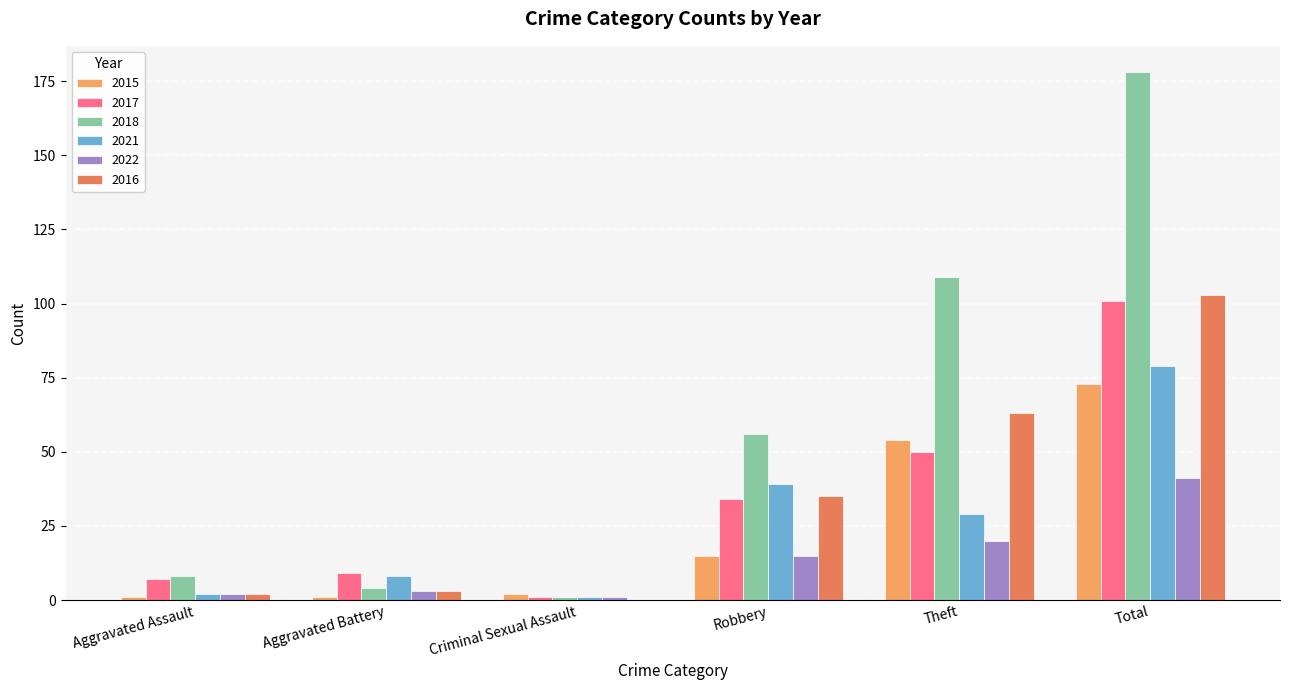

How many categories are shown in the chart?

6